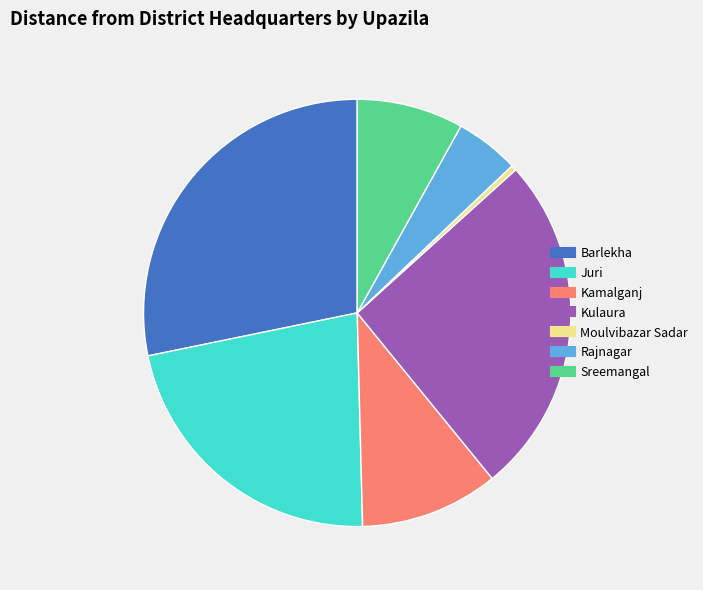

Which slice is the smallest?

Moulvibazar Sadar